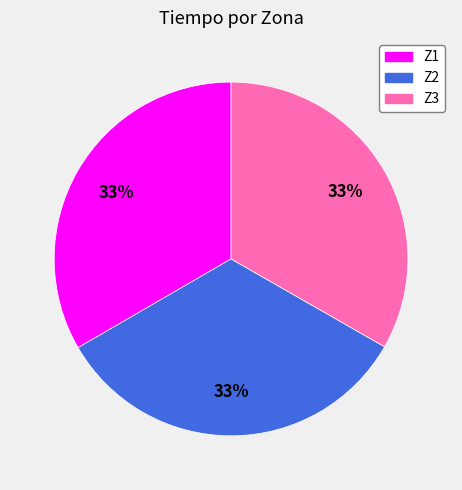

To the nearest percent, what is the combined percentage of Z3 and Z1?

67%